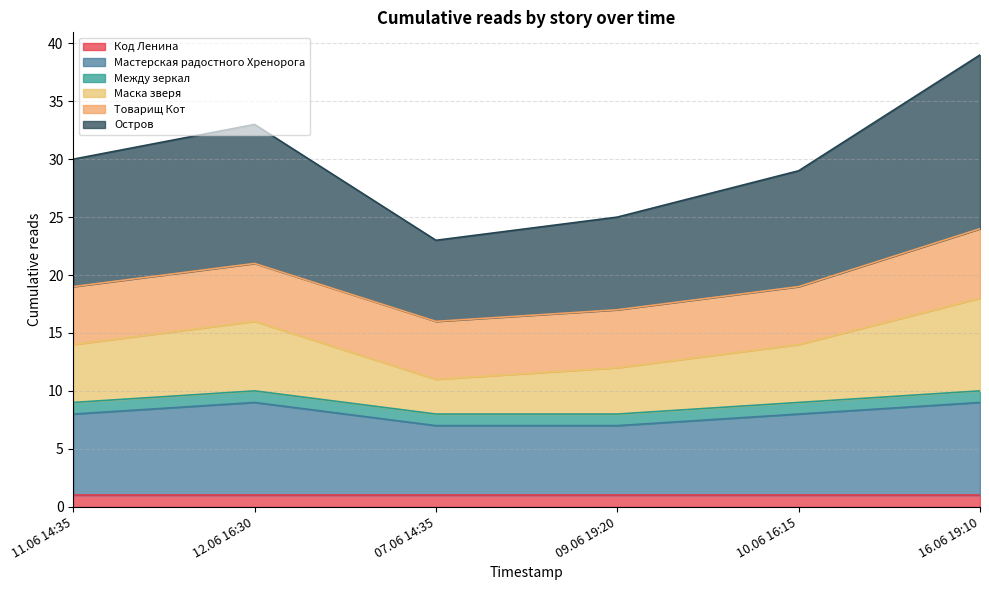

Does the chart have visible grid lines?

Yes